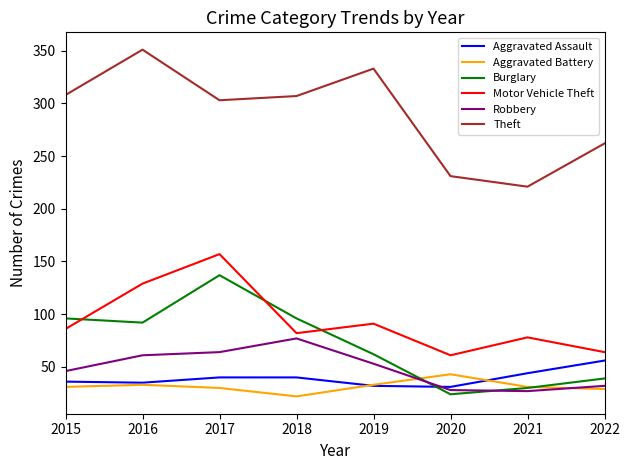

True or false: Aggravated Battery has a value of 22 at 2018.

True